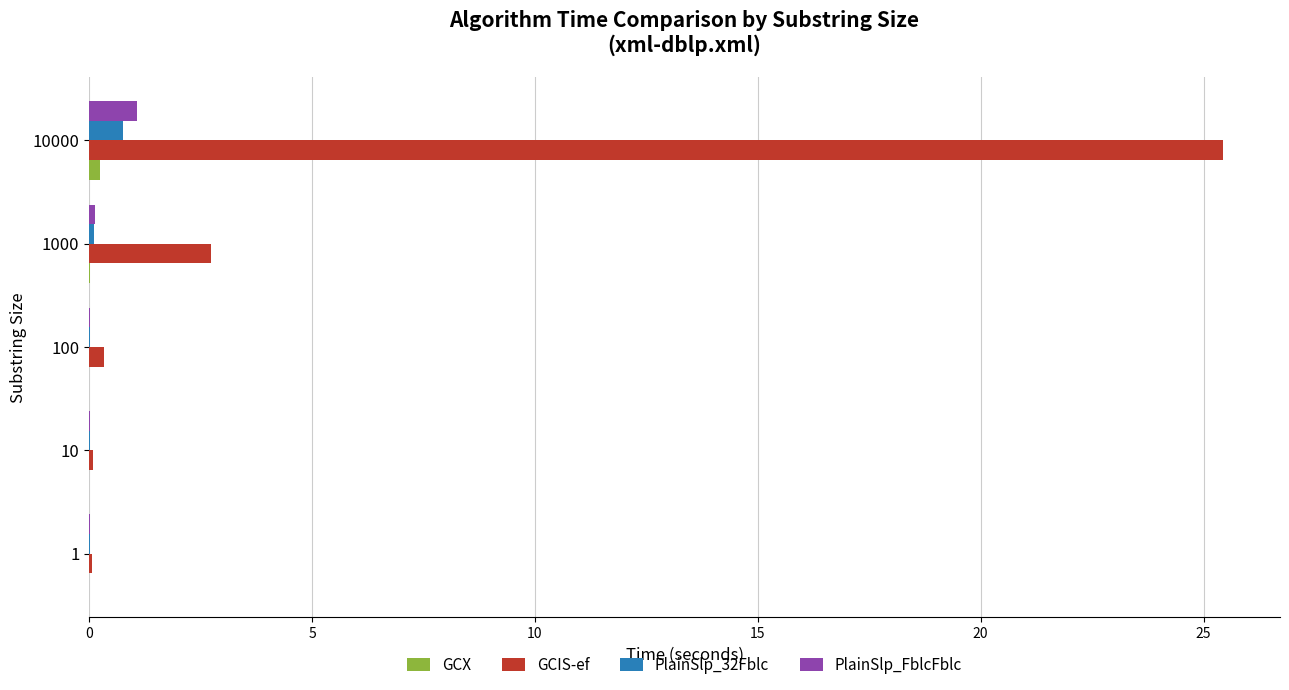

At which category is the sum across all series the highest?

10000